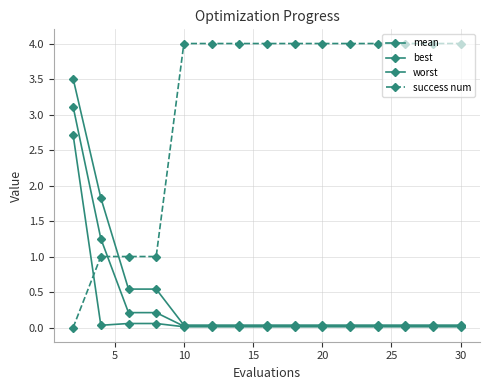

What is the sum of all best values?

3.0